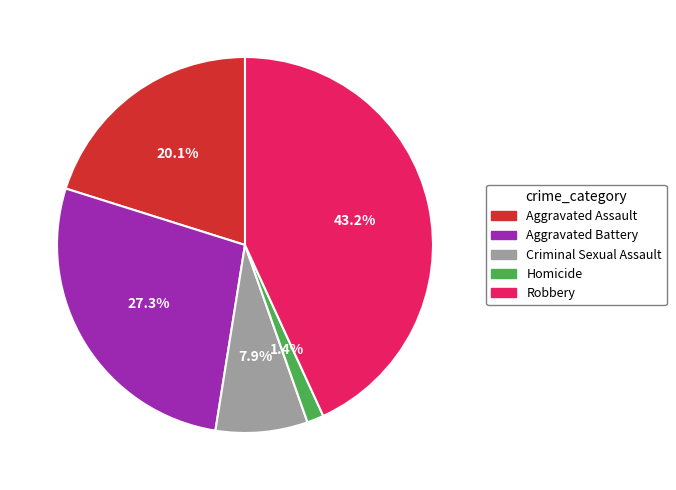

How many segments does this pie chart have?

5